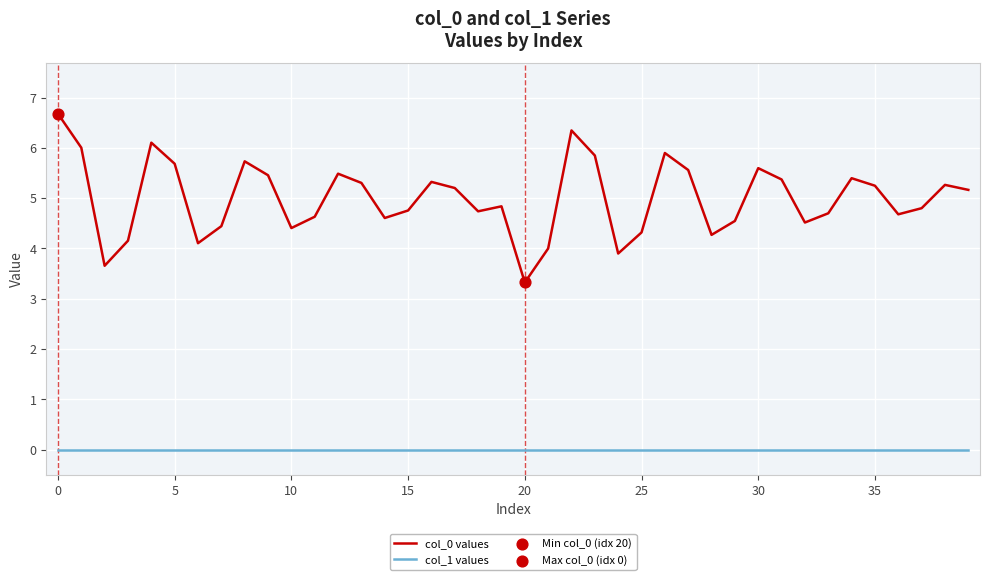

Which series has the widest spread of values?

col_0 values